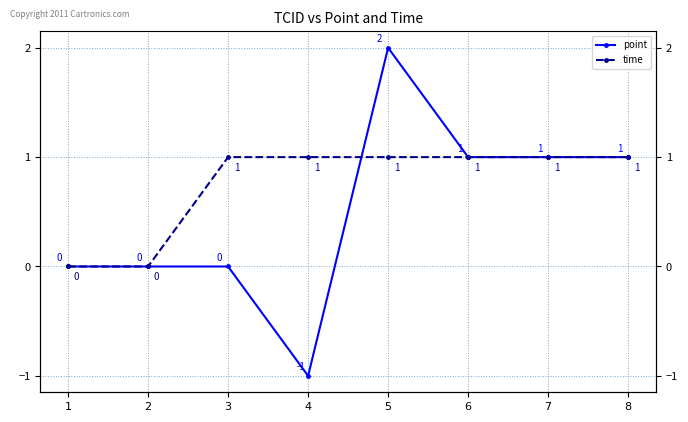

How many point values are between 0 and 1?

6